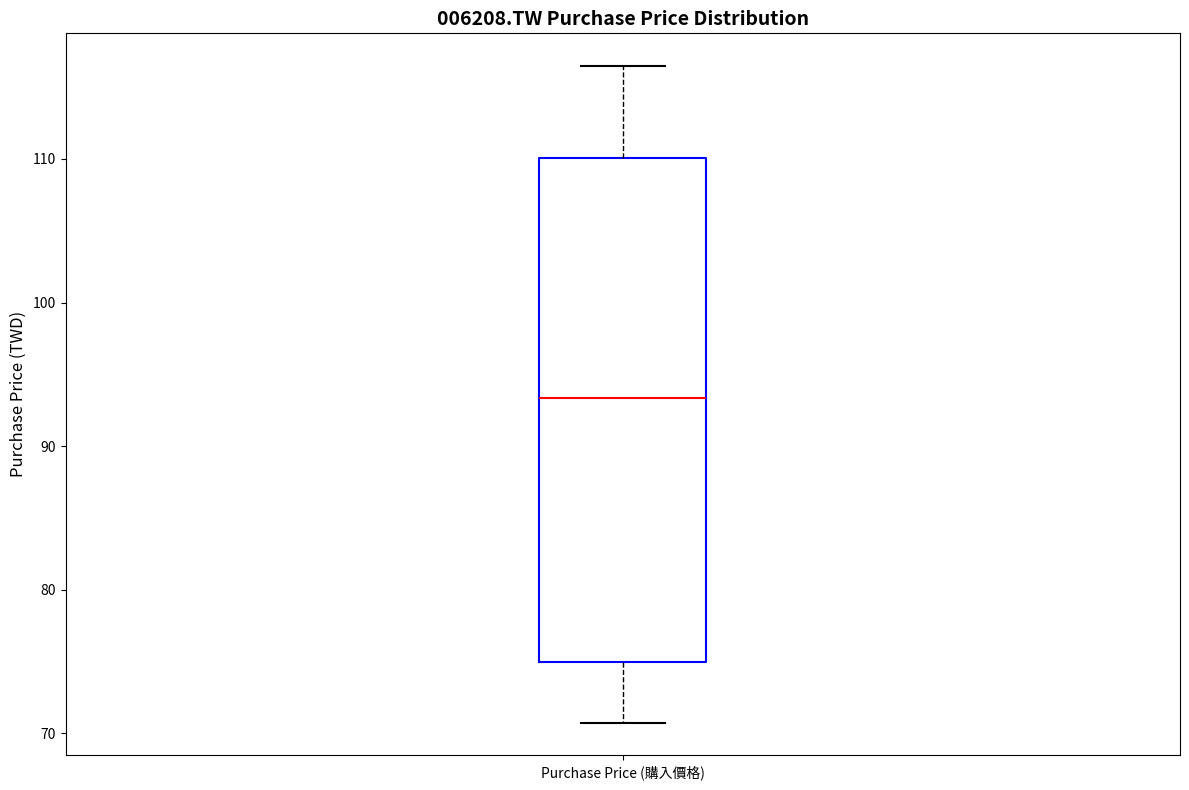

Transcribe this box plot: give where the median line is, the range the box spans, and where the two whiskers end, as read against the y-axis. The values are not printed on the chart, so give them approximately, as read against the axis.

median 93, box 75 to 110, whiskers 71 to 116